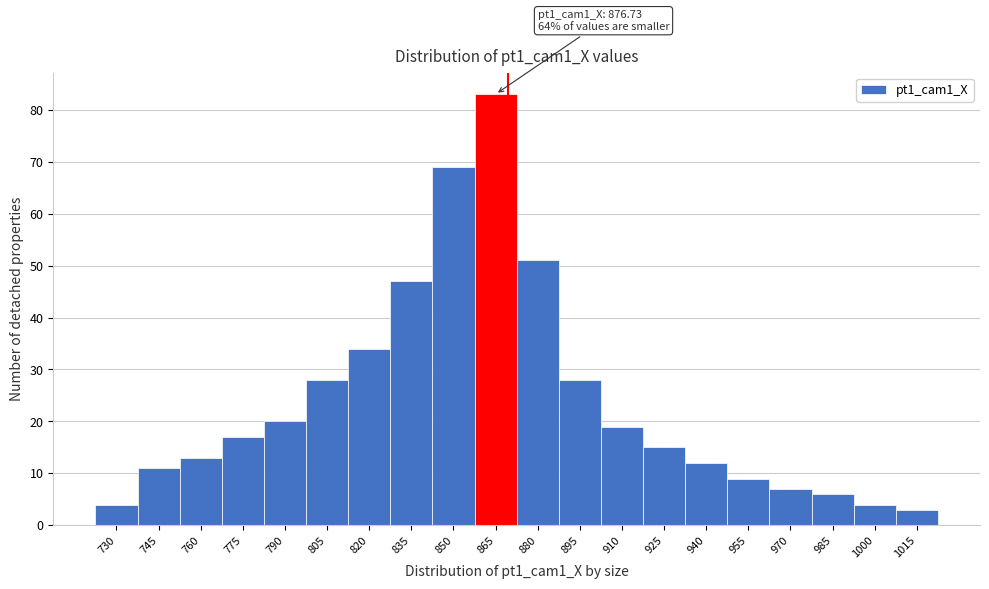

Reading right to left, what are all the values shown in this chart?

1015=3	1000=4	985=6	970=7	955=9	940=12	925=15	910=19	895=28	880=51	865=83	850=69	835=47	820=34	805=28	790=20	775=17	760=13	745=11	730=4